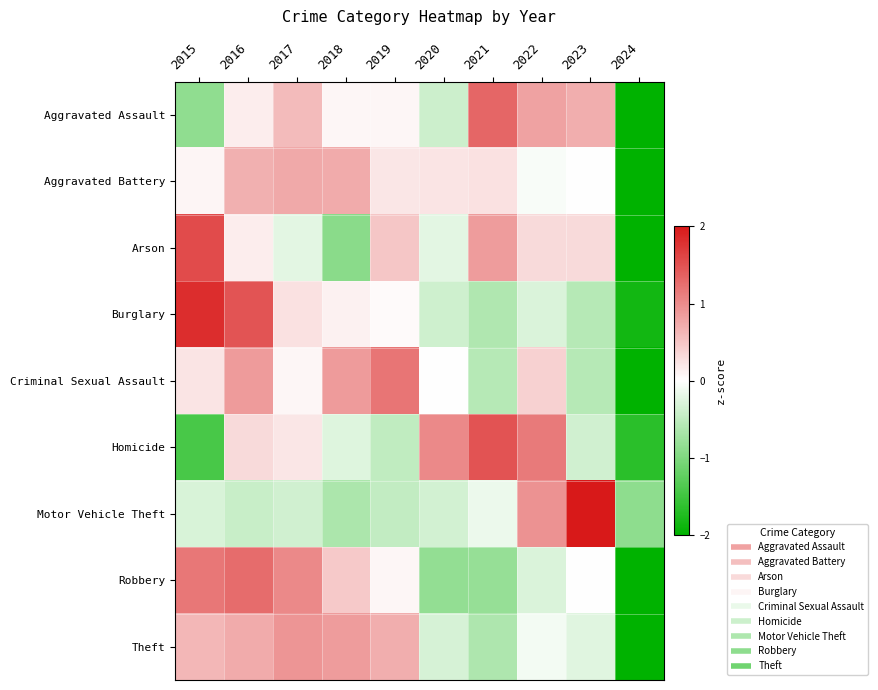

List the series in order of their peak value, lowest first.

Aggravated Battery, Theft, Criminal Sexual Assault, Robbery, Aggravated Assault, Homicide, Arson, Burglary, Motor Vehicle Theft